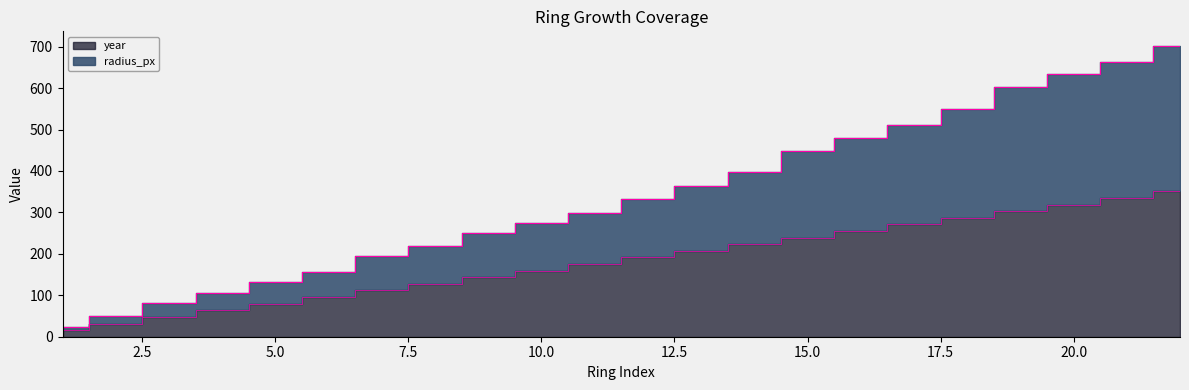

What is the value of the year point at the 12th from the left?

191.5